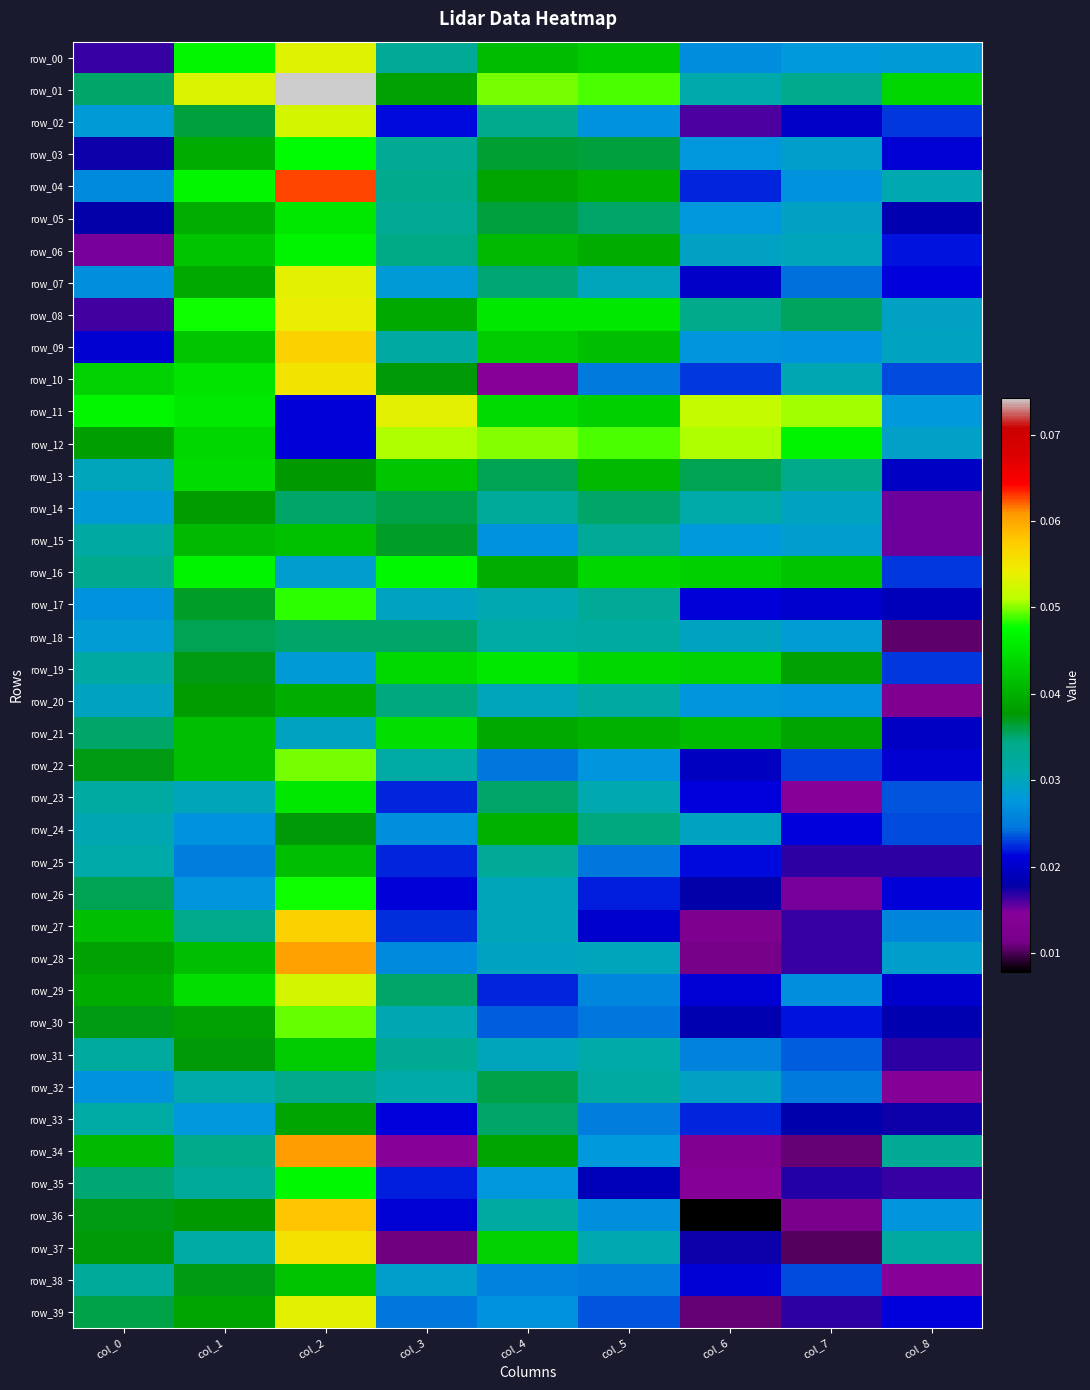

What is the greatest value displayed?

0.1